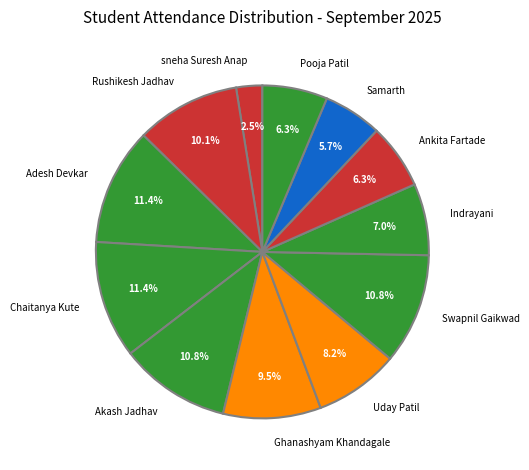

Between Swapnil Gaikwad and Samarth, which is larger?

Swapnil Gaikwad